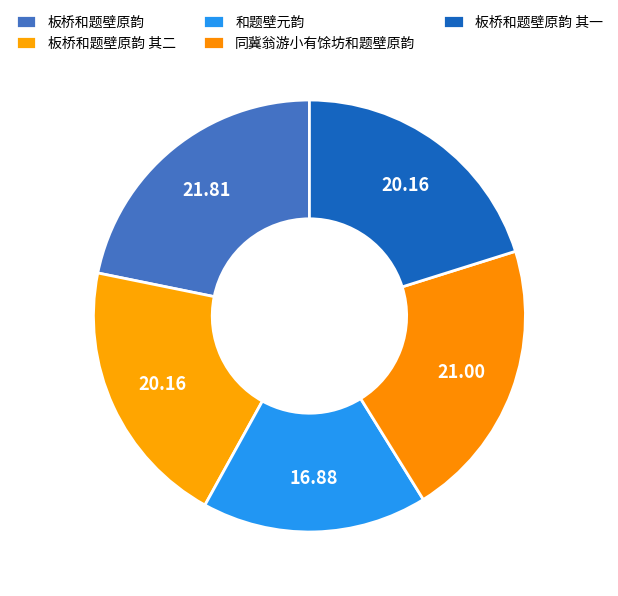

Which category has the biggest portion of the pie?

板桥和题壁原韵